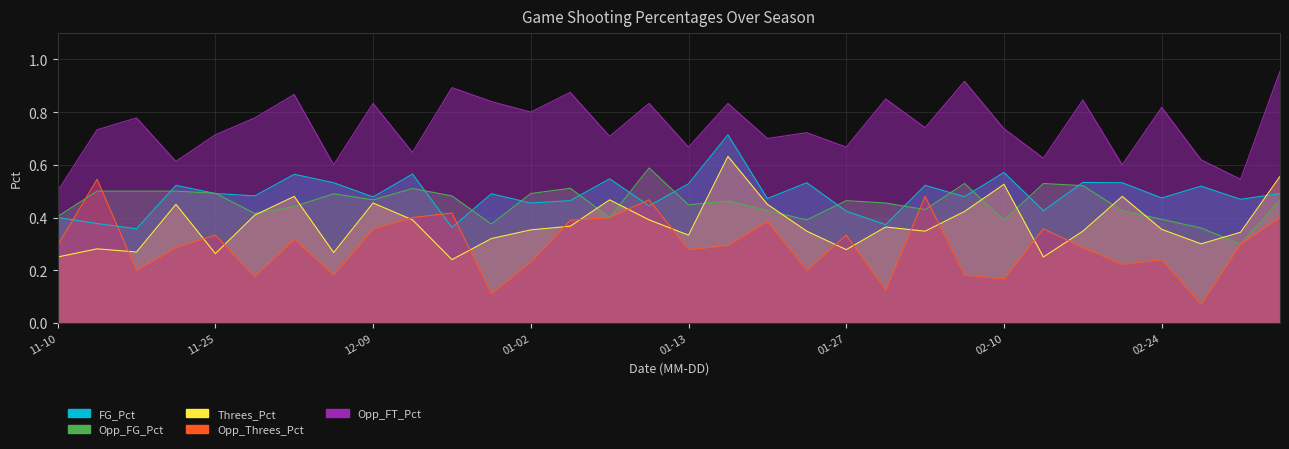

Which has a higher value, 2018-02-15 or 2018-01-05?

2018-01-05